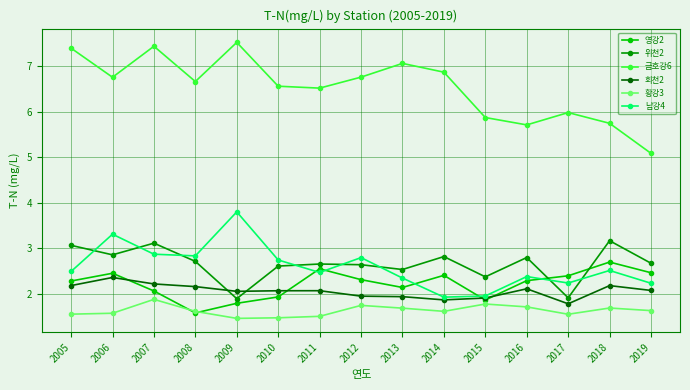

The 영강2 series shows 4.5 at 2018. True or false?

False